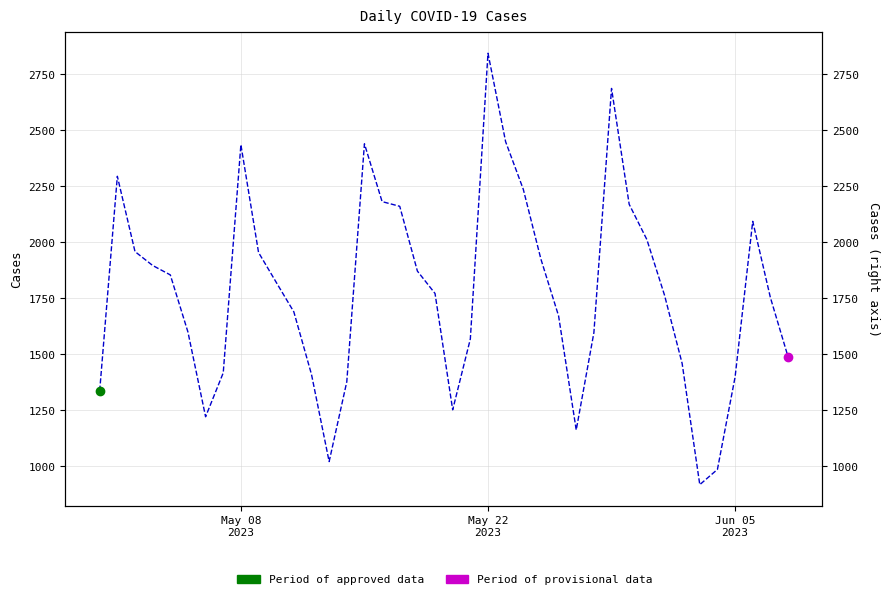

What is the average value?

1778